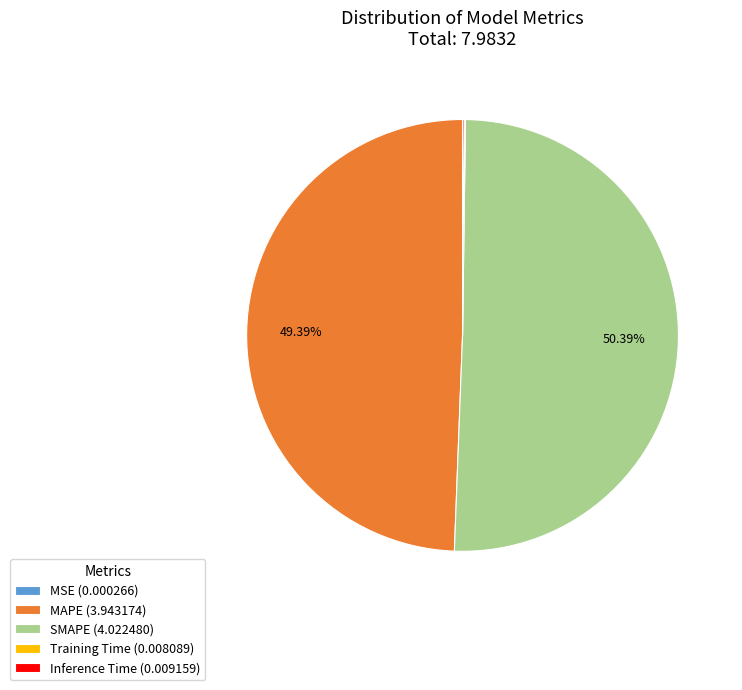

Approximately how many times larger is the value at SMAPE (4.022480) compared to MAPE (3.943174)?

1.0